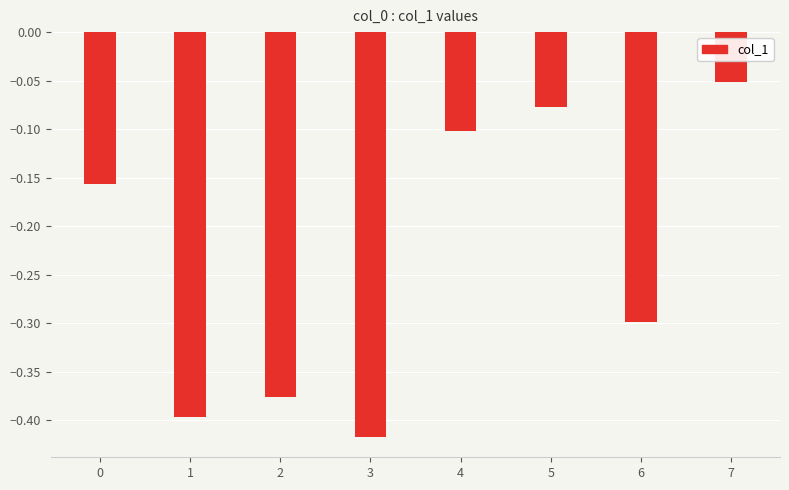

How many data points does each series have?

8